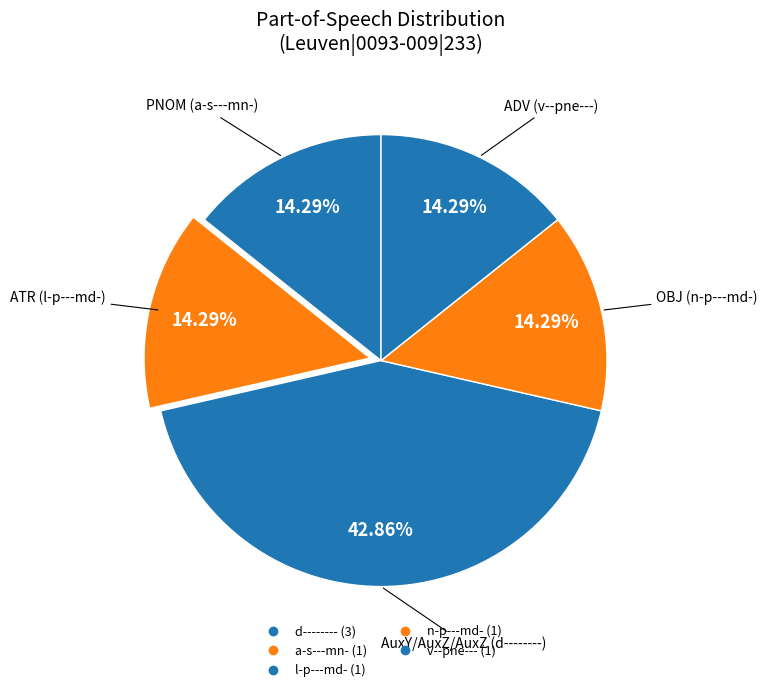

Count the number of slices in the pie.

5